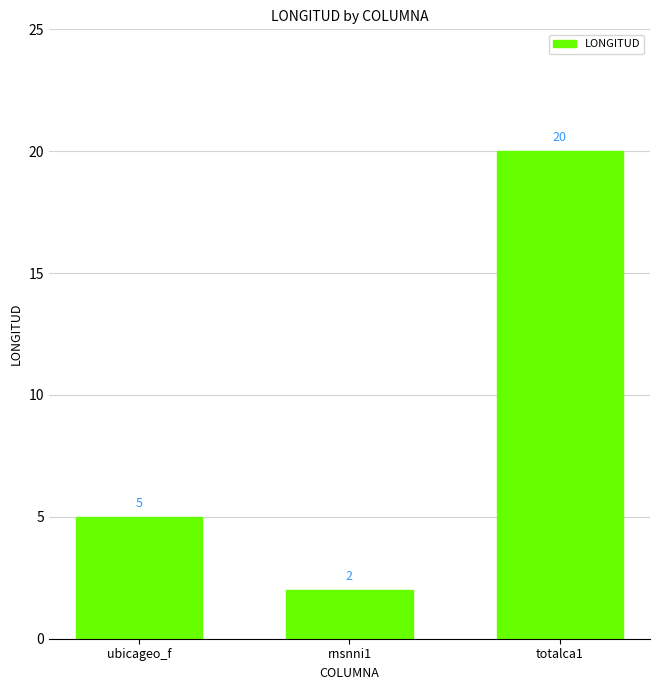

Between rnsnni1 and totalca1, which is larger?

totalca1